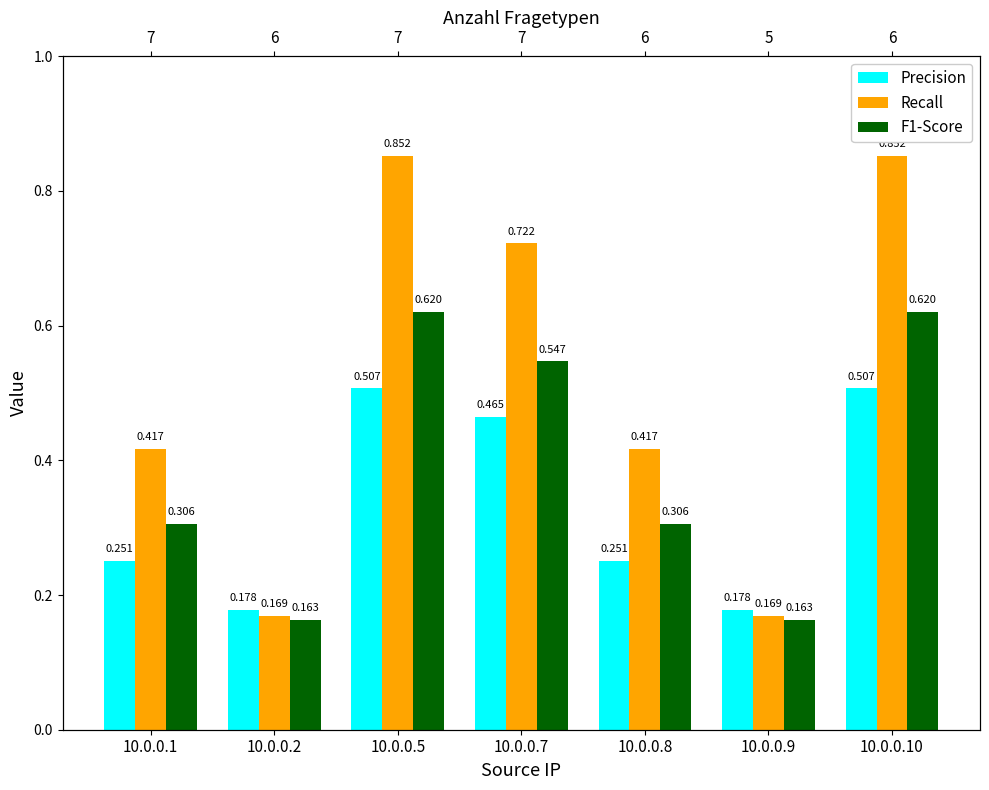

Reading left to right, extract all data points from this chart.

Precision: 10.0.0.1=0.3	10.0.0.2=0.2	10.0.0.5=0.5	10.0.0.7=0.5	10.0.0.8=0.3	10.0.0.9=0.2	10.0.0.10=0.5
Recall: 10.0.0.1=0.4	10.0.0.2=0.2	10.0.0.5=0.9	10.0.0.7=0.7	10.0.0.8=0.4	10.0.0.9=0.2	10.0.0.10=0.9
F1-Score: 10.0.0.1=0.3	10.0.0.2=0.2	10.0.0.5=0.6	10.0.0.7=0.5	10.0.0.8=0.3	10.0.0.9=0.2	10.0.0.10=0.6